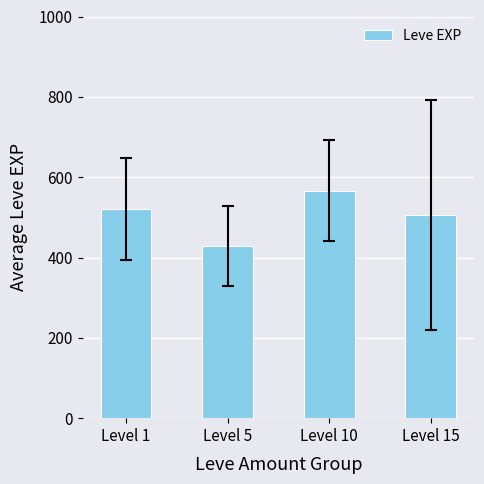

What is the value of the 4th bar from the left?

505.0